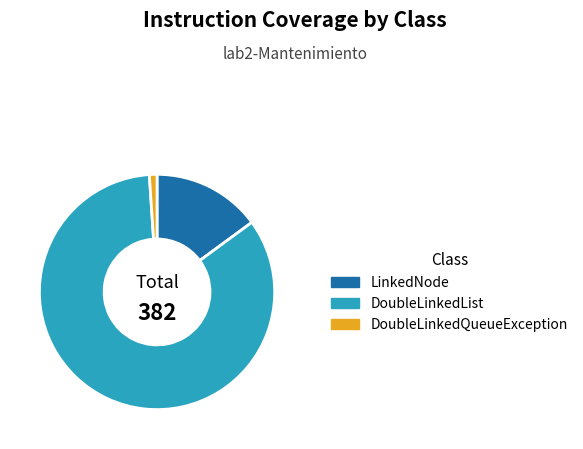

Is there a majority slice in this chart?

Yes